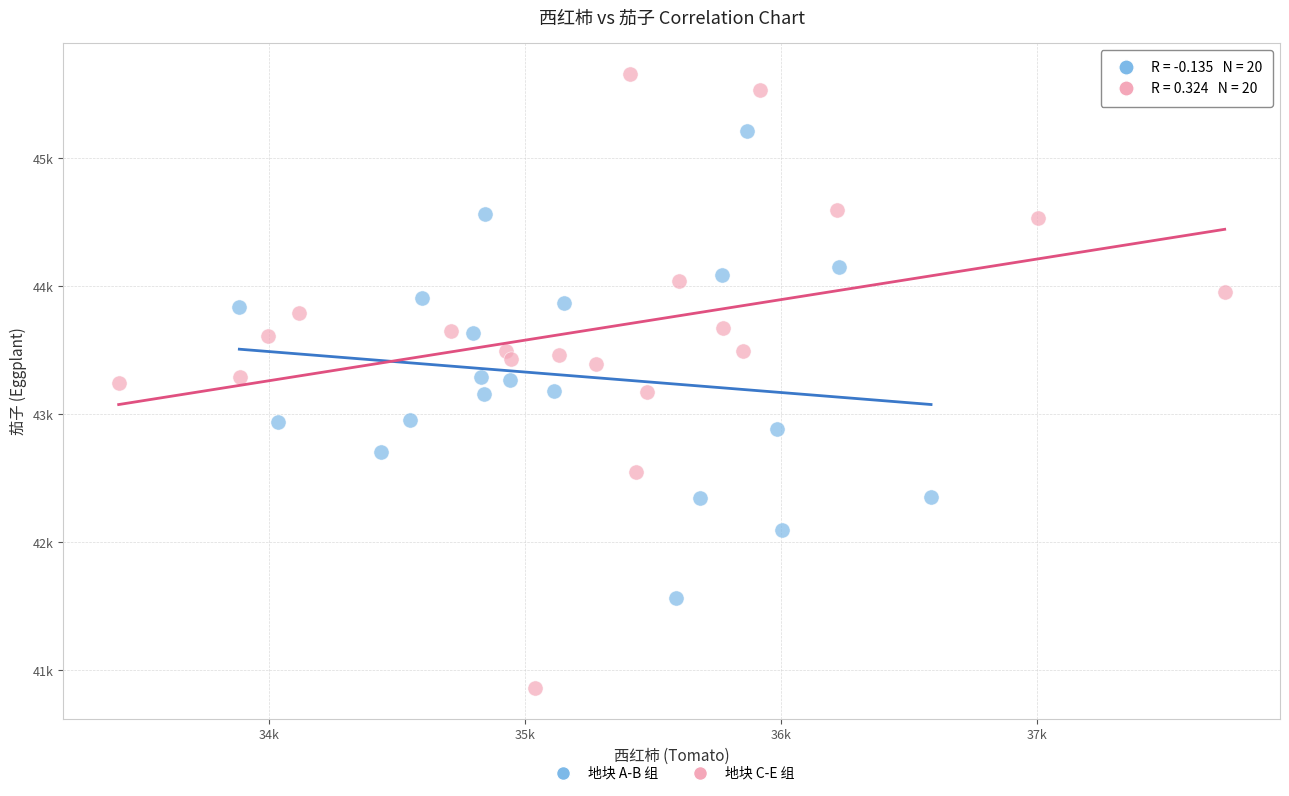

What are all the series names shown in the legend?

地块 A-B 组, 地块 C-E 组